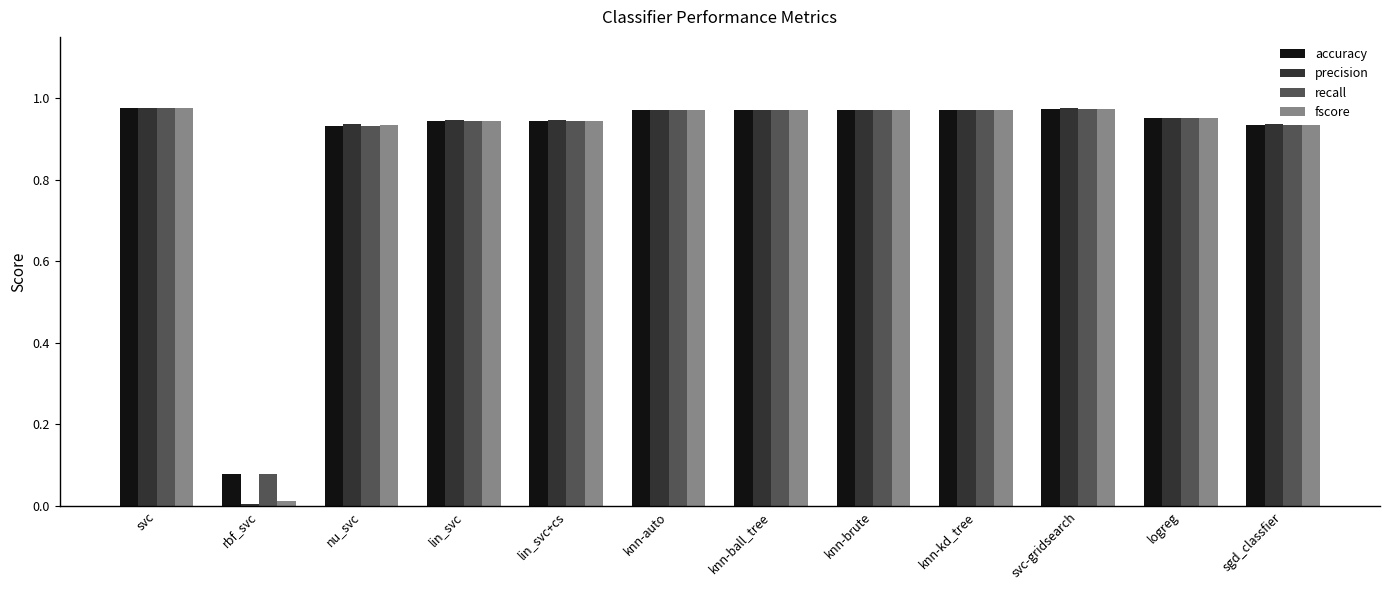

How many series are shown in this chart?

4